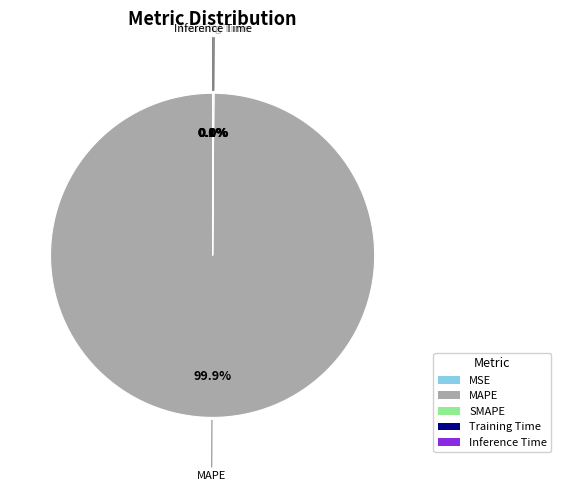

Combined, do Inference Time and Training Time account for over 50%?

No